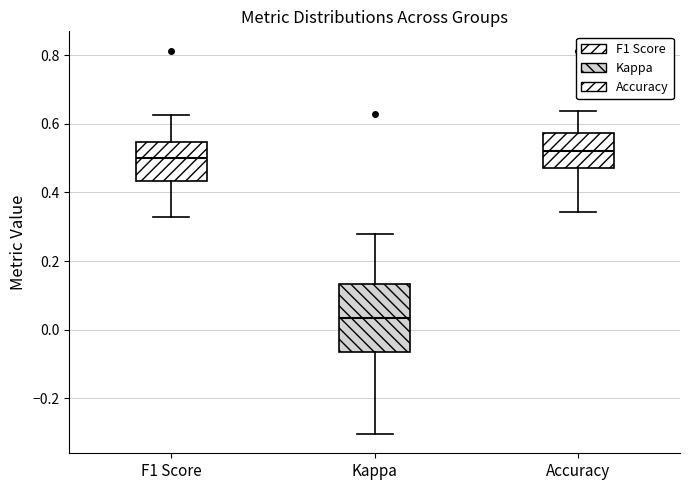

Reading left to right, transcribe this box plot: for each box, give where its median line is, the range the box spans, and where its two whiskers end, as read against the y-axis. The values are not printed on the chart, so give them approximately, as read against the axis.

F1 Score: median 0.50, box 0.44 to 0.54, whiskers 0.32 to 0.62
Kappa: median 0.04, box -0.06 to 0.14, whiskers -0.30 to 0.28
Accuracy: median 0.52, box 0.48 to 0.58, whiskers 0.34 to 0.64